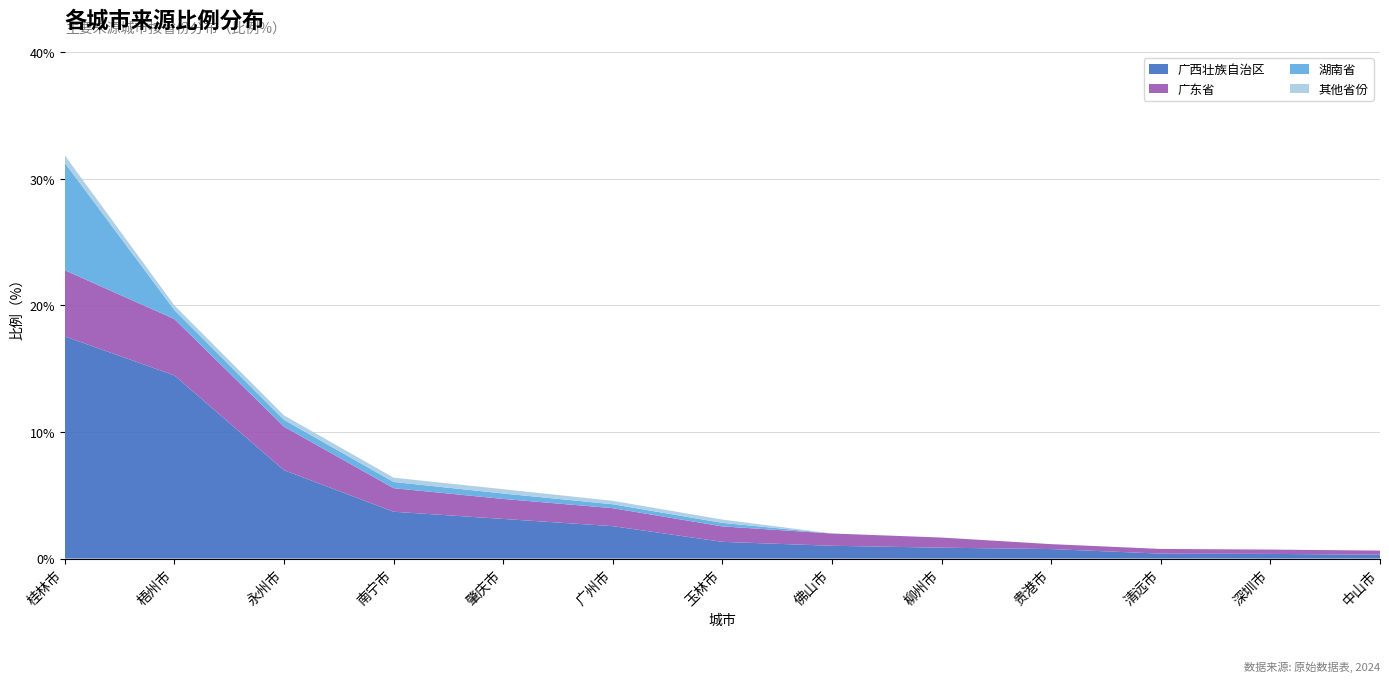

Reading right to left, list all the values displayed in this chart.

广西壮族自治区: 0.3	0.4	0.4	0.8	0.9	1.0	1.3	2.6	3.1	3.7	7.0	14.5	17.6
广东省: 0.3	0.3	0.4	0.4	0.8	1.0	1.2	1.4	1.6	1.9	3.4	4.5	5.2
湖南省: 0.0	0.0	0.0	0.0	0.0	0.0	0.3	0.3	0.4	0.5	0.5	0.7	8.5
其他省份: 0.0	0.0	0.0	0.0	0.0	0.0	0.3	0.3	0.3	0.3	0.3	0.4	0.6